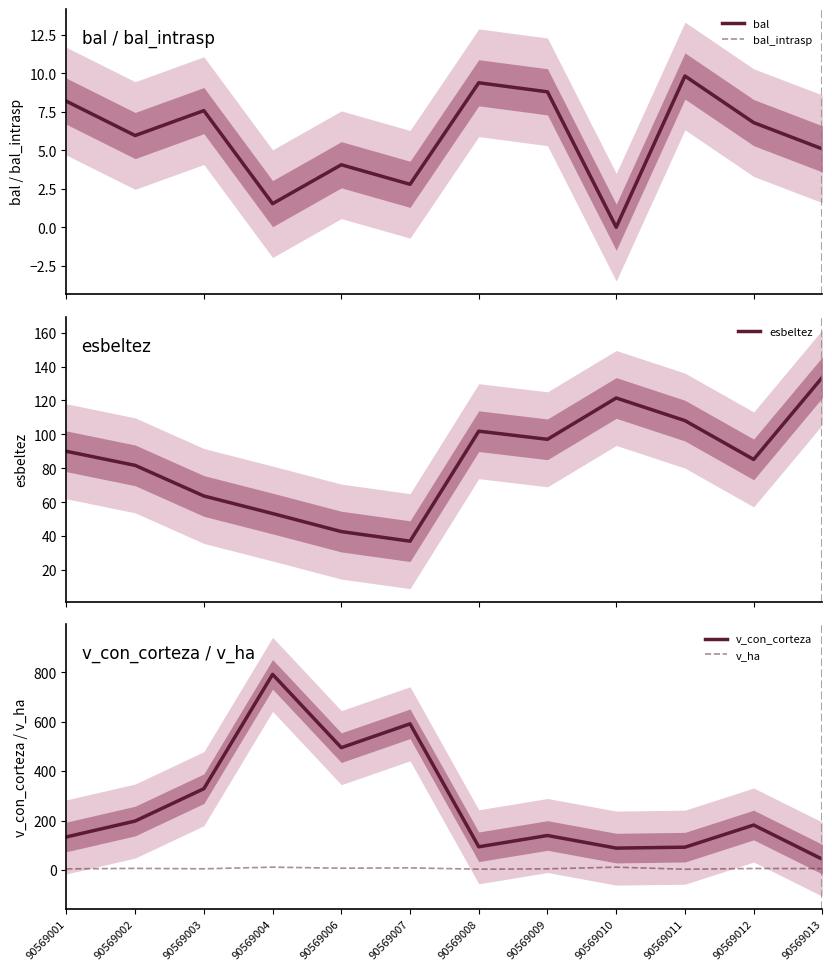

Is it true that v_con_corteza equals 88.4 at 90569010?

True